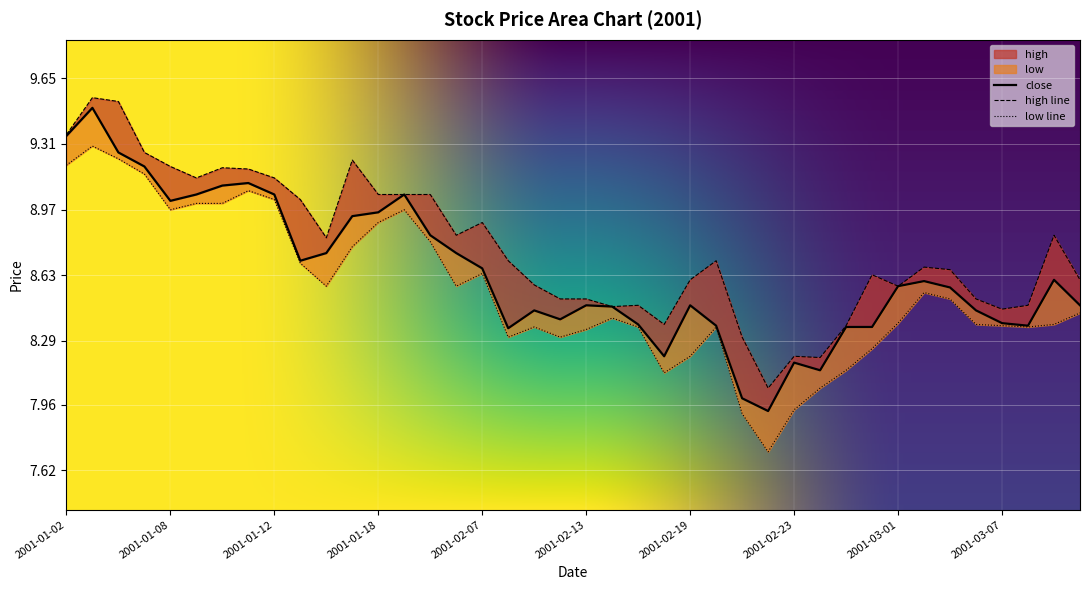

Count the number of categories in the chart.

40